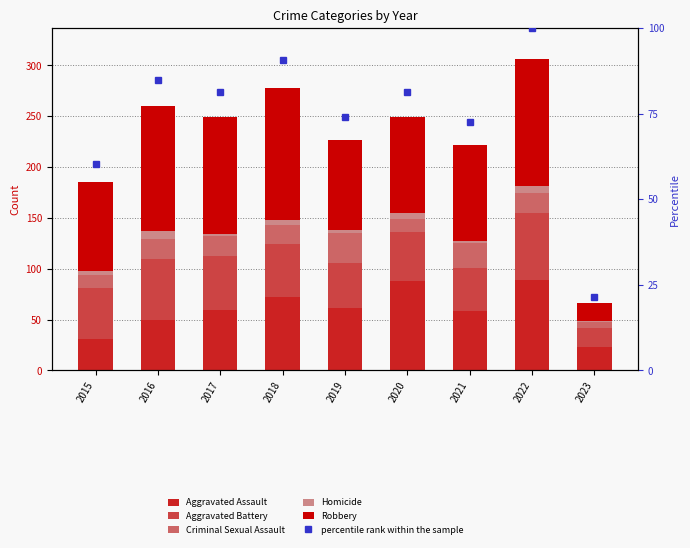

What is the value of the Aggravated Assault bar at the 9th from the left?

23.0